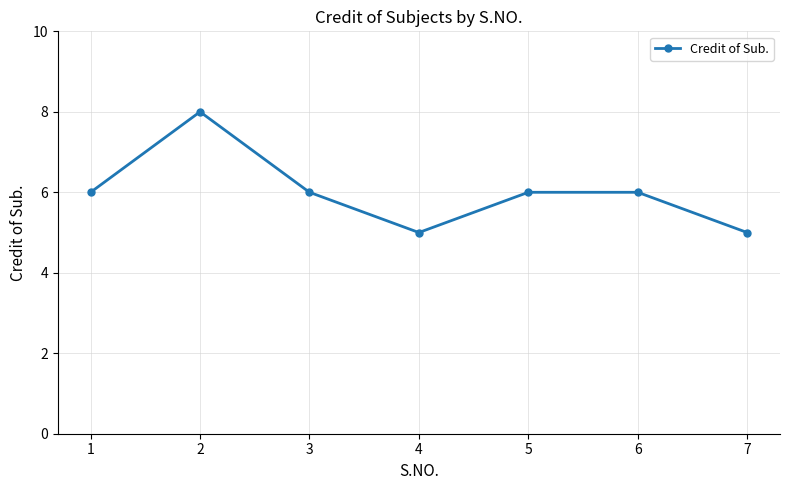

Is it true that the value at 5 is 6?

True